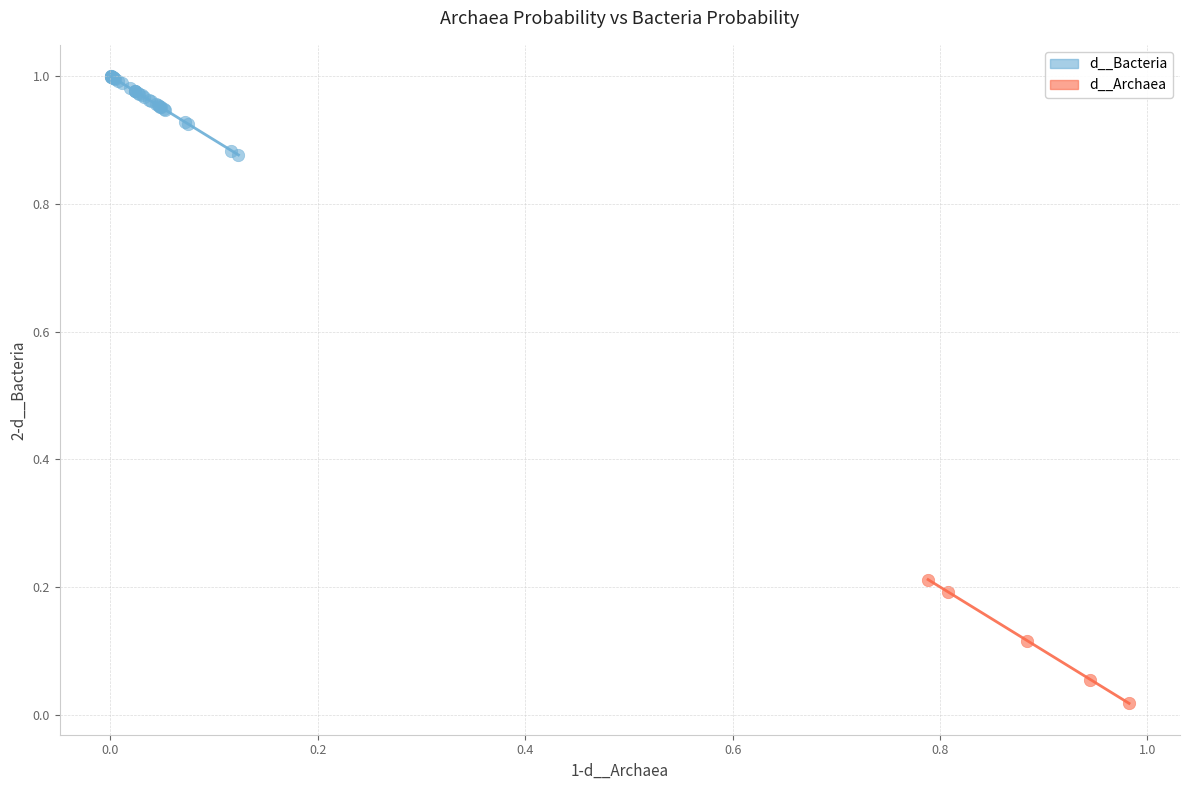

Which series reaches the minimum Y coordinate?

d__Archaea